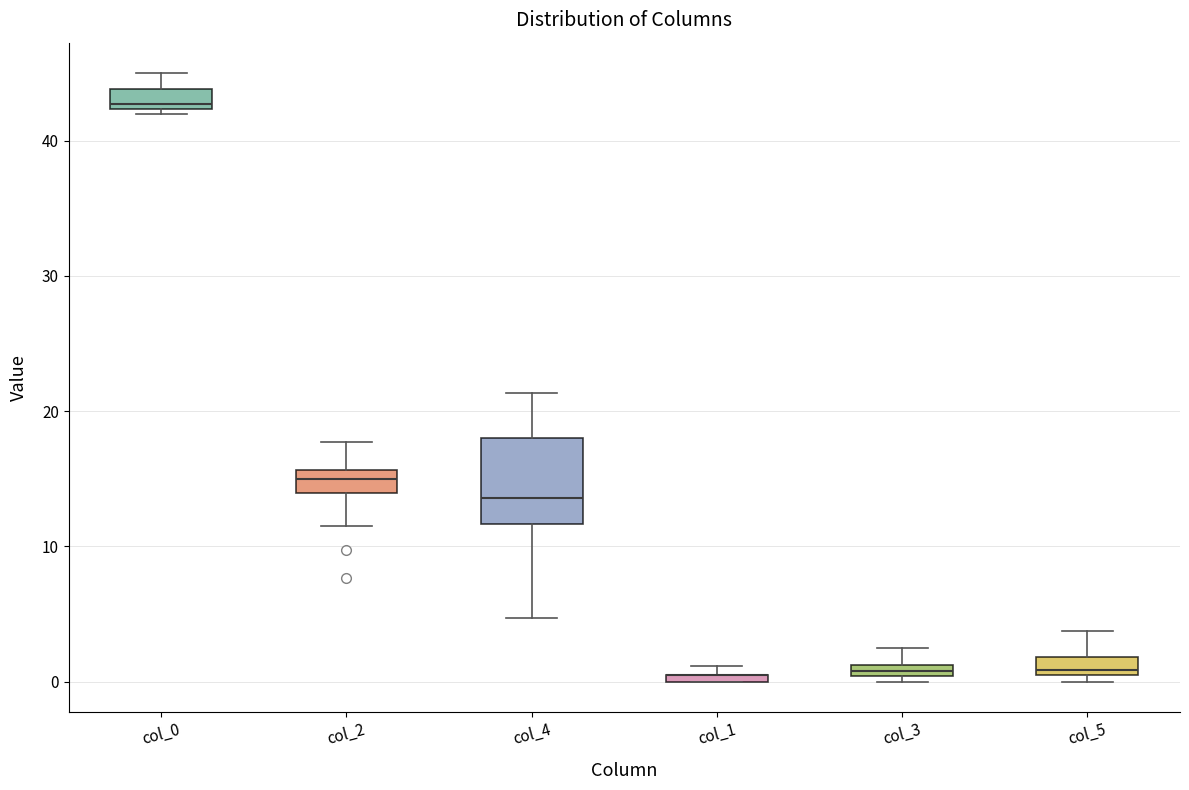

Comparing the boxes themselves (not the whiskers), which one is the tallest?

col_4